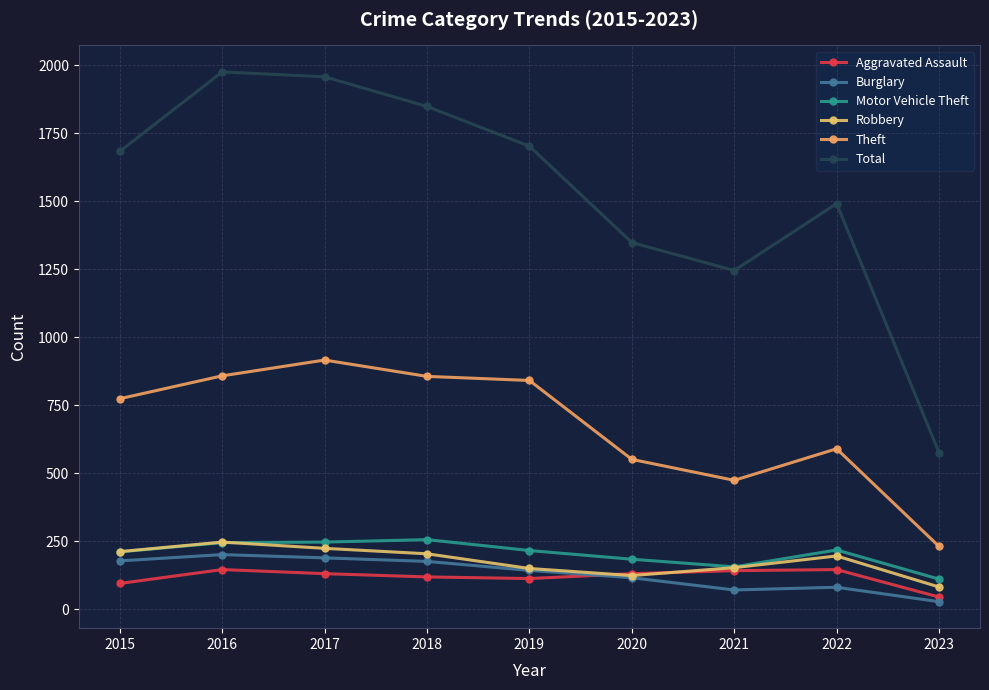

True or false: Theft and Total intersect in this chart.

False